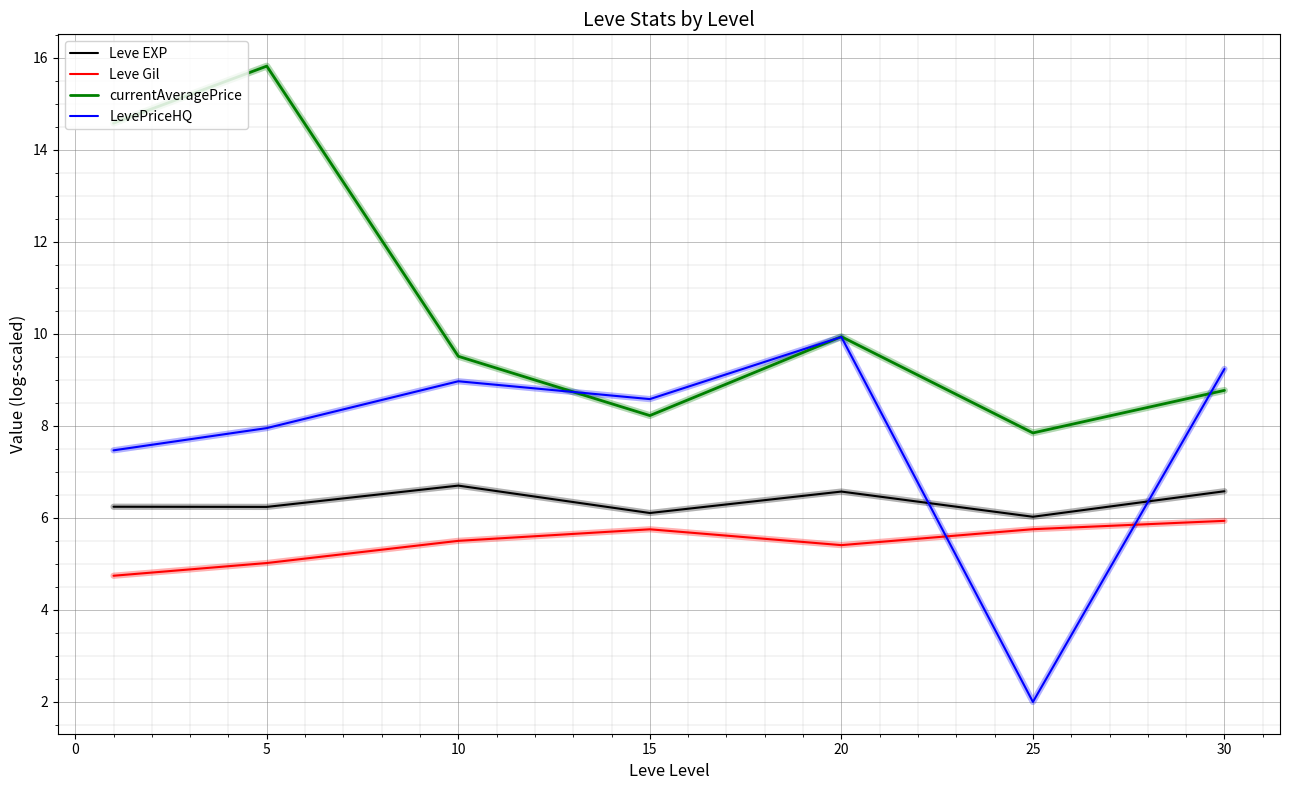

How many categories are shown in the chart?

7